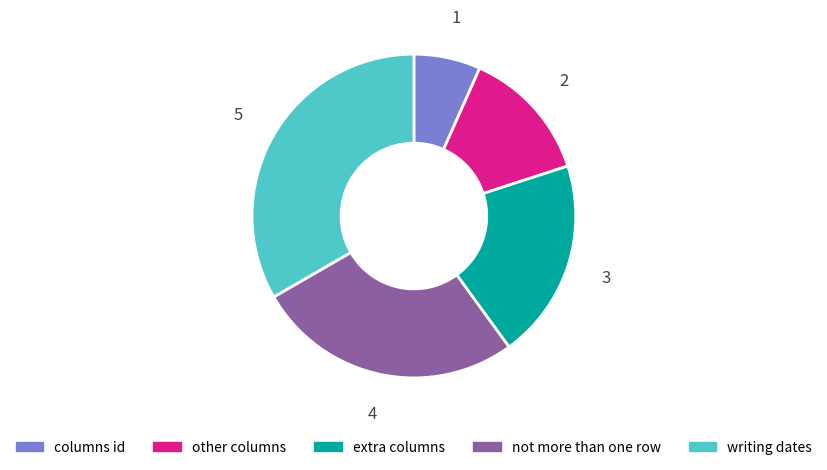

What is the largest slice in the pie chart?

writing dates